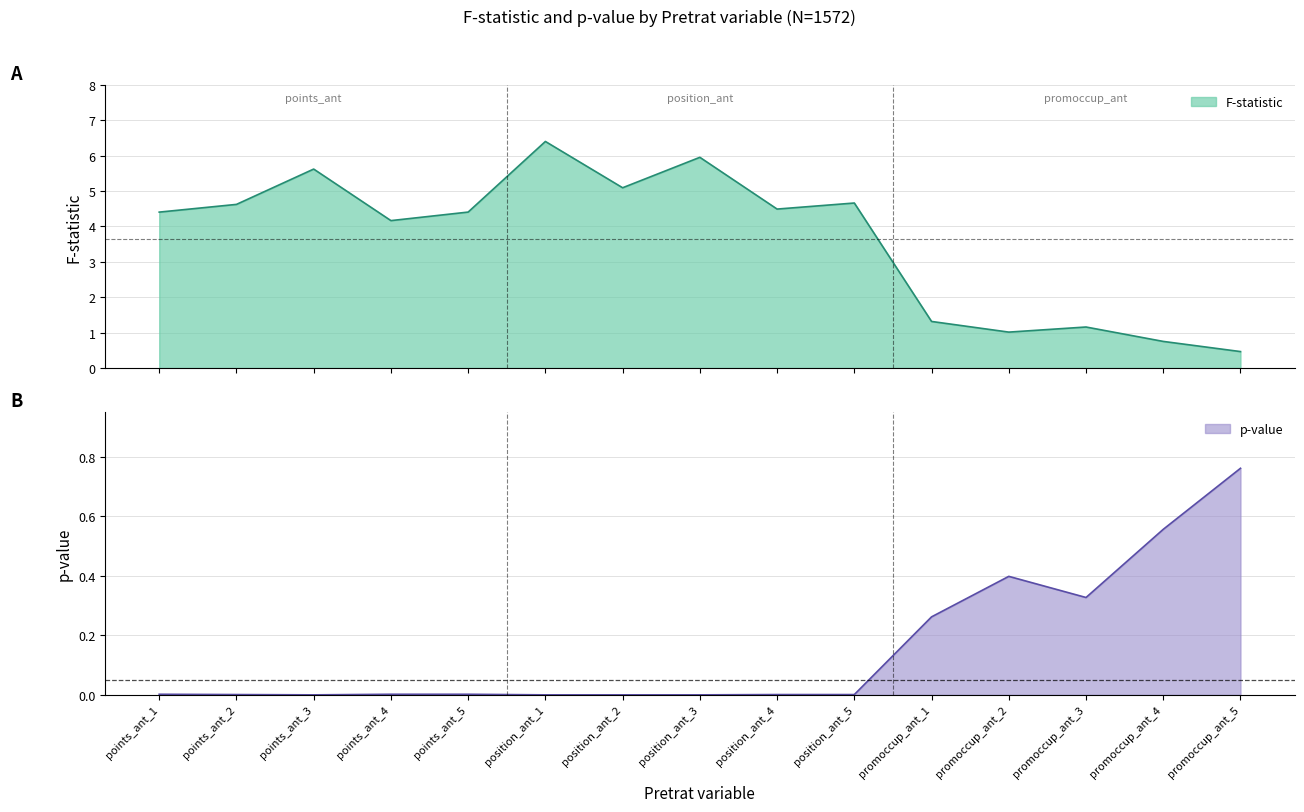

How many intersections are there between F-statistic and p-value?

1